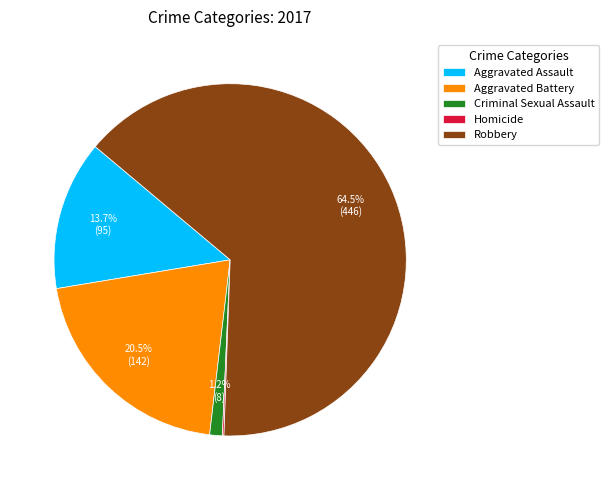

The Aggravated Battery slice represents 14% of the pie. True or false?

False